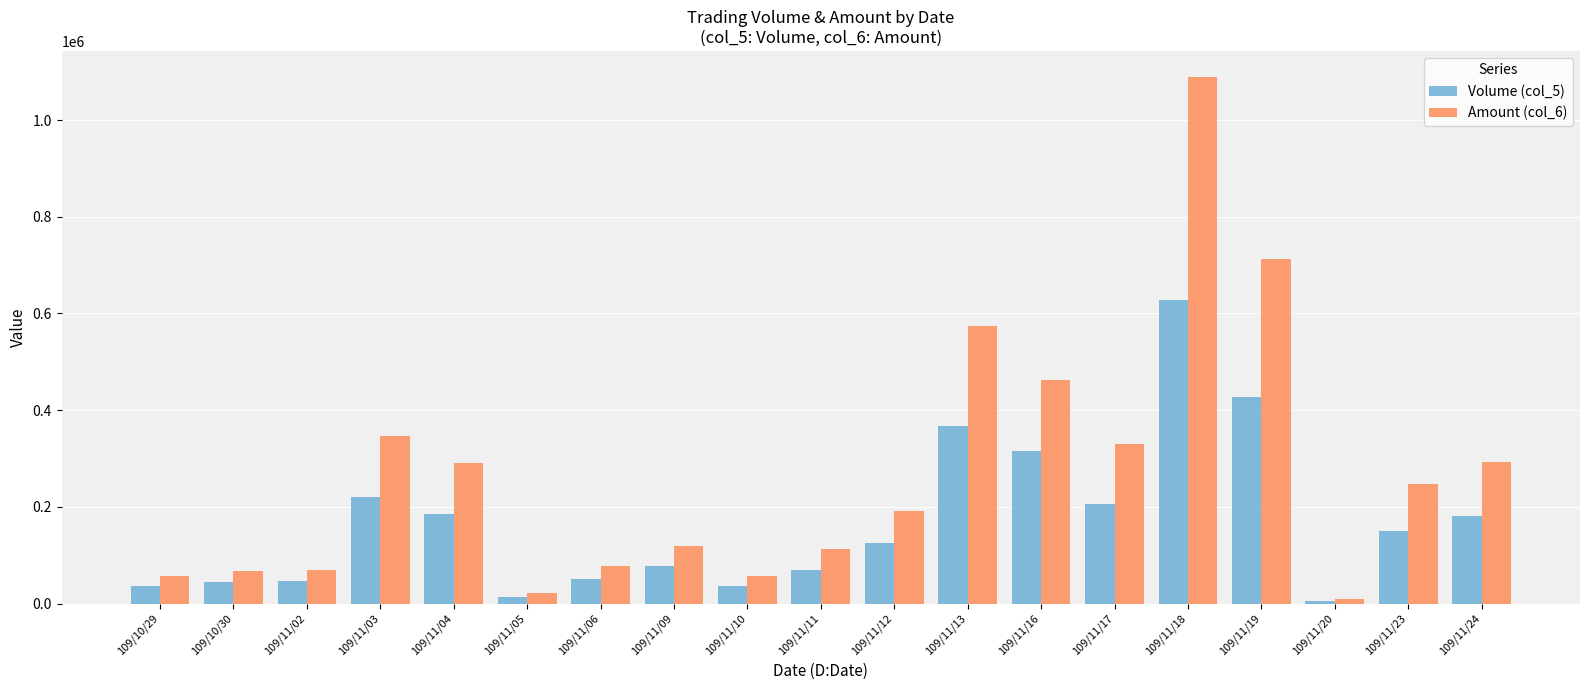

The value of Amount (col_6) at 109/11/13 is 885094. True or false?

False